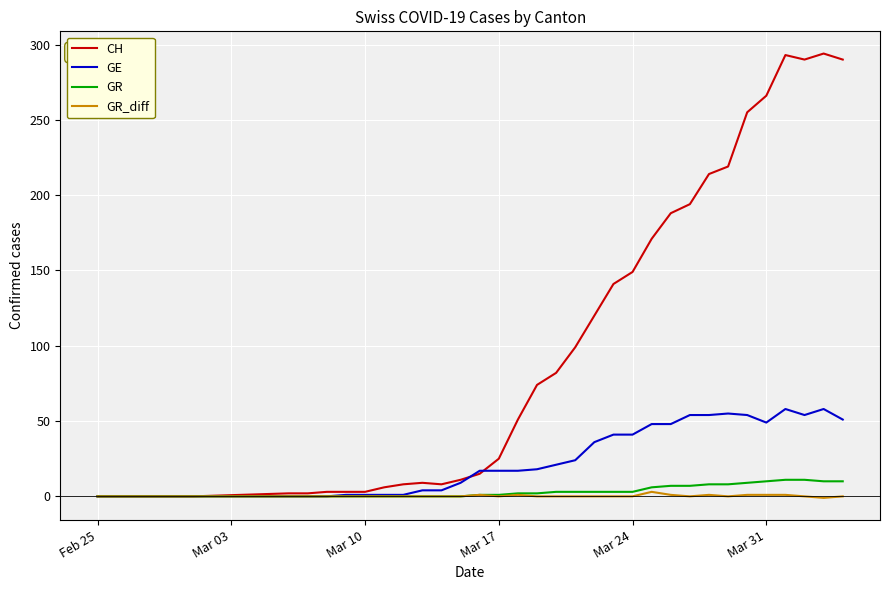

Which series has the largest total across all categories?

CH